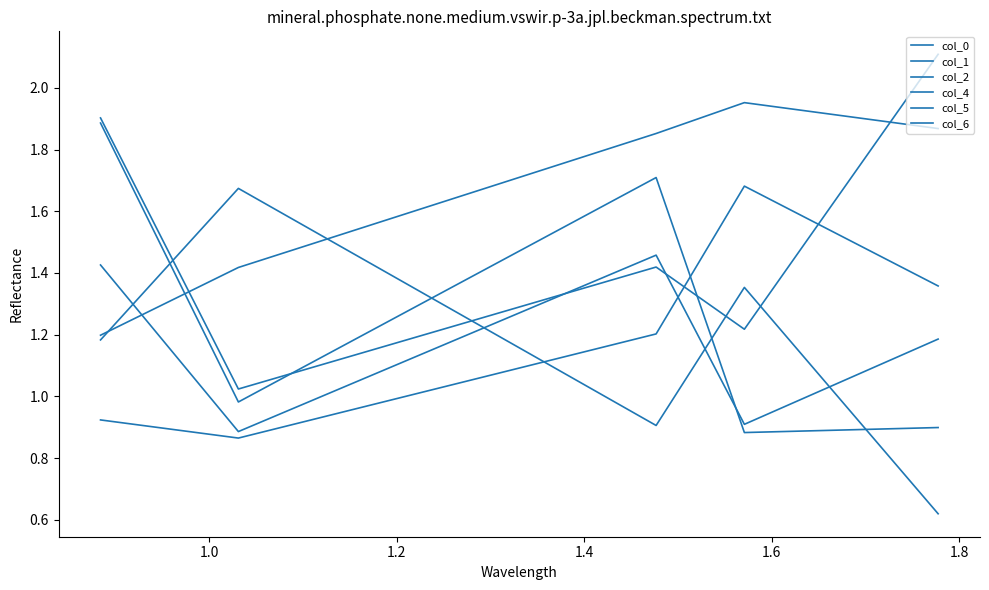

How many lines are shown in the chart?

6